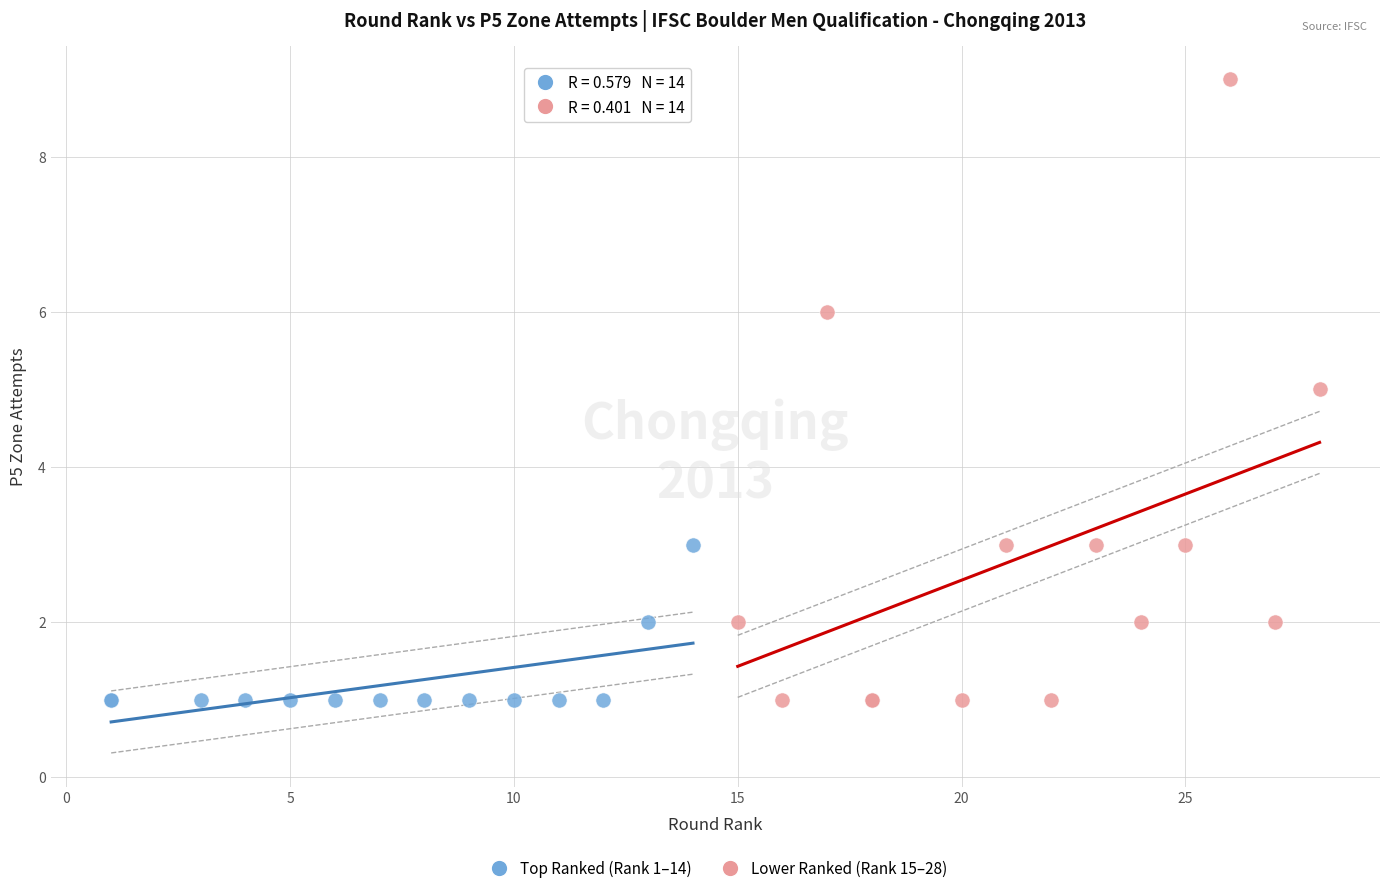

Which series reaches the maximum Y coordinate?

Lower Ranked (Rank 15–28)